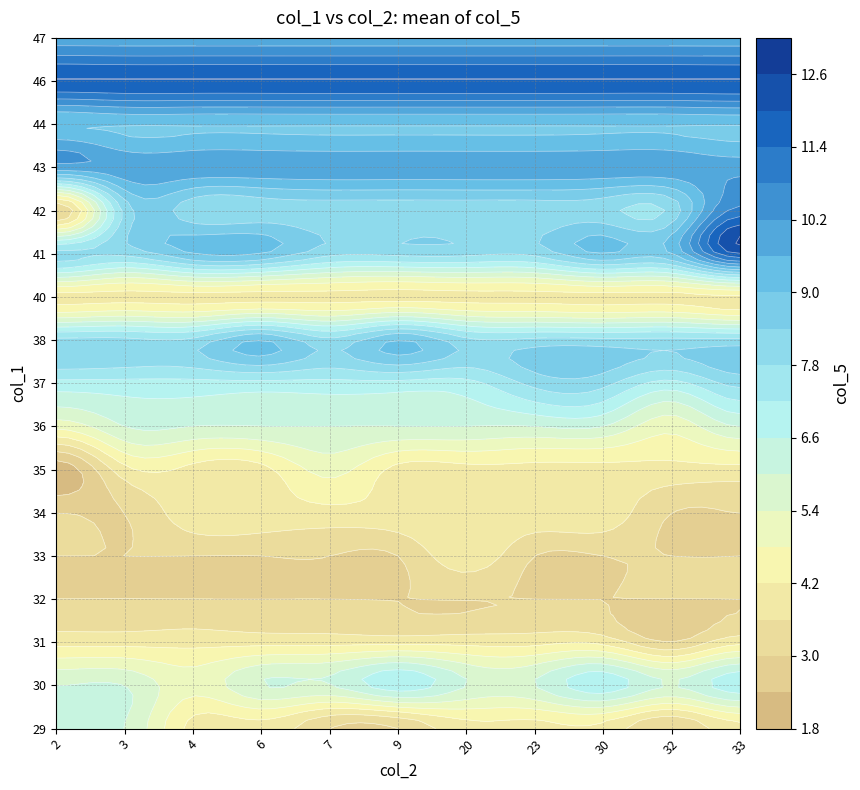

What is the lowest value of the 34 series?

3